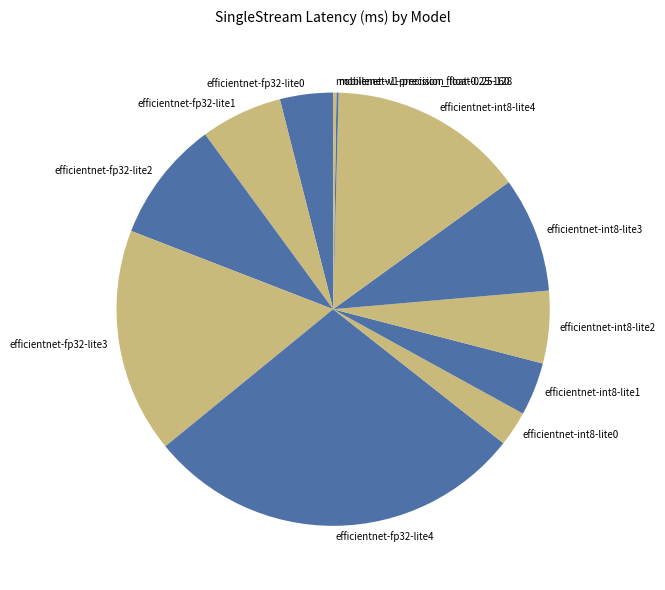

Is efficientnet-fp32-lite0 the majority of the pie?

No